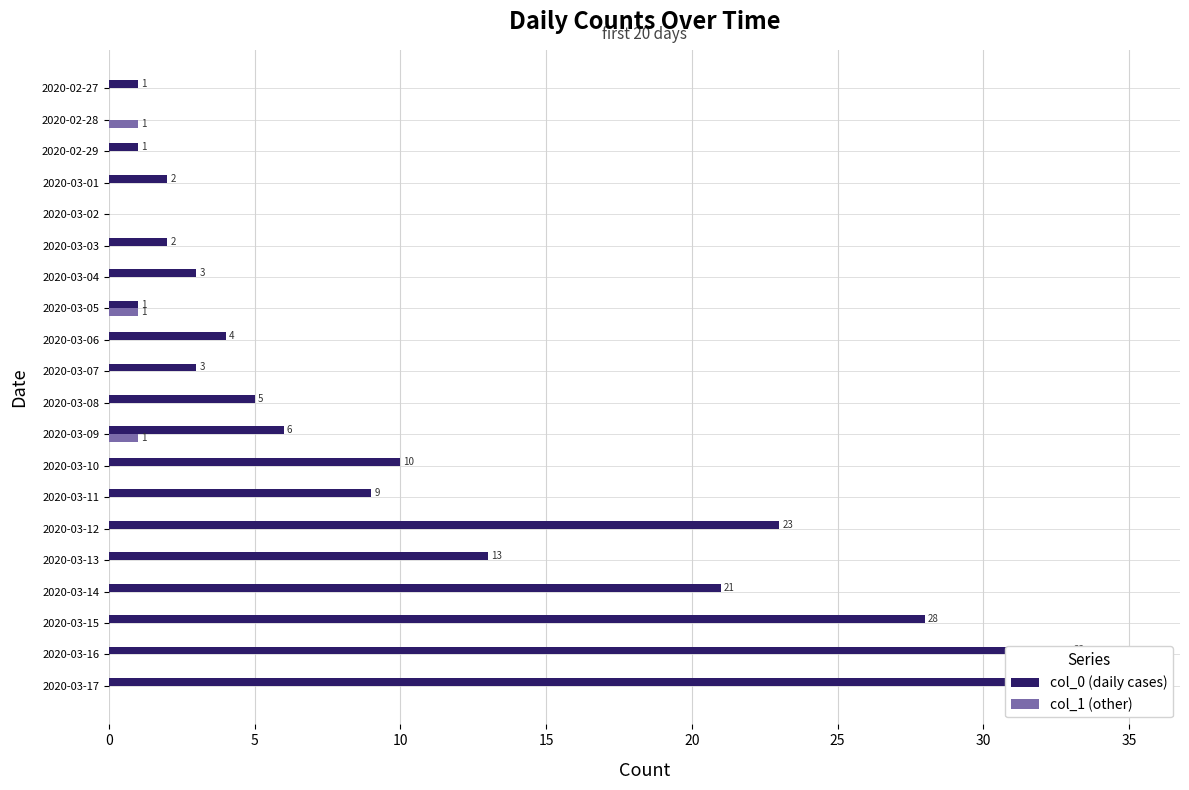

What is the difference between the col_0 (daily cases) values at 2020-03-15 and 2020-03-13?

15